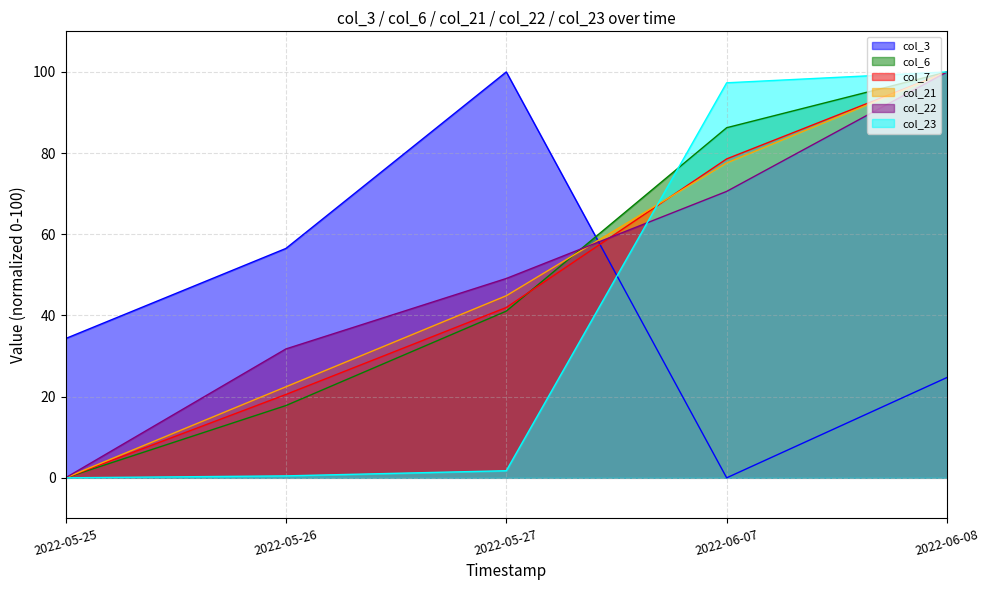

What are all the series names shown in the legend?

col_3, col_6, col_7, col_21, col_22, col_23